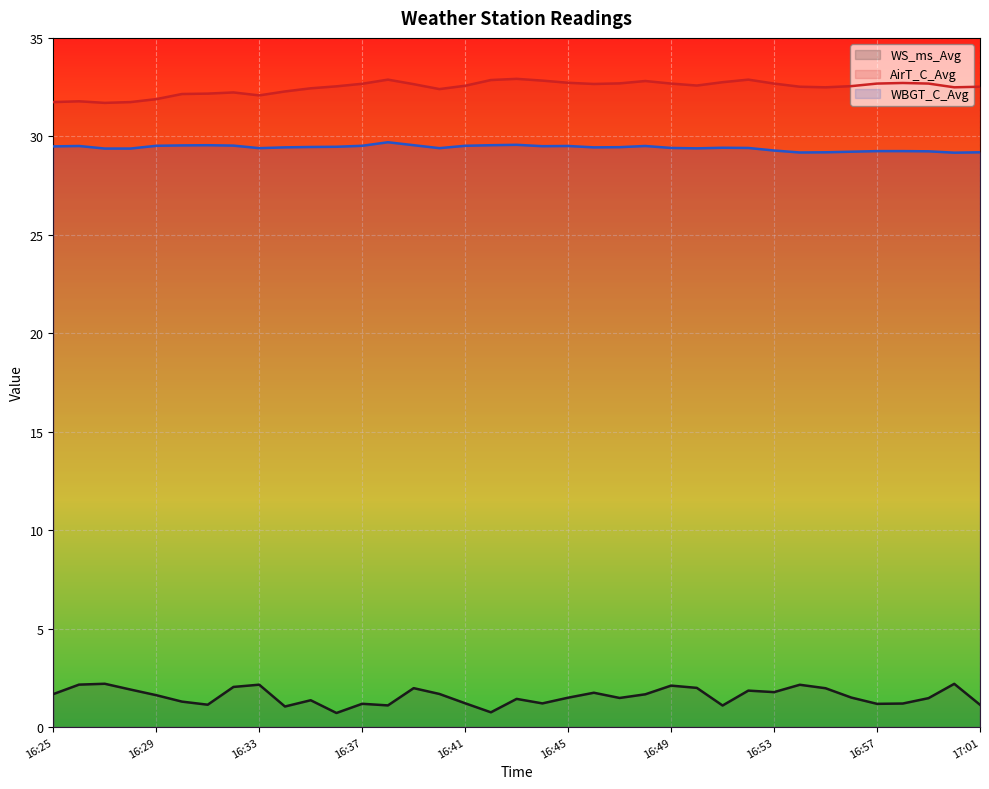

True or false: WBGT_C_Avg line and AirT_C_Avg line intersect in this chart.

False